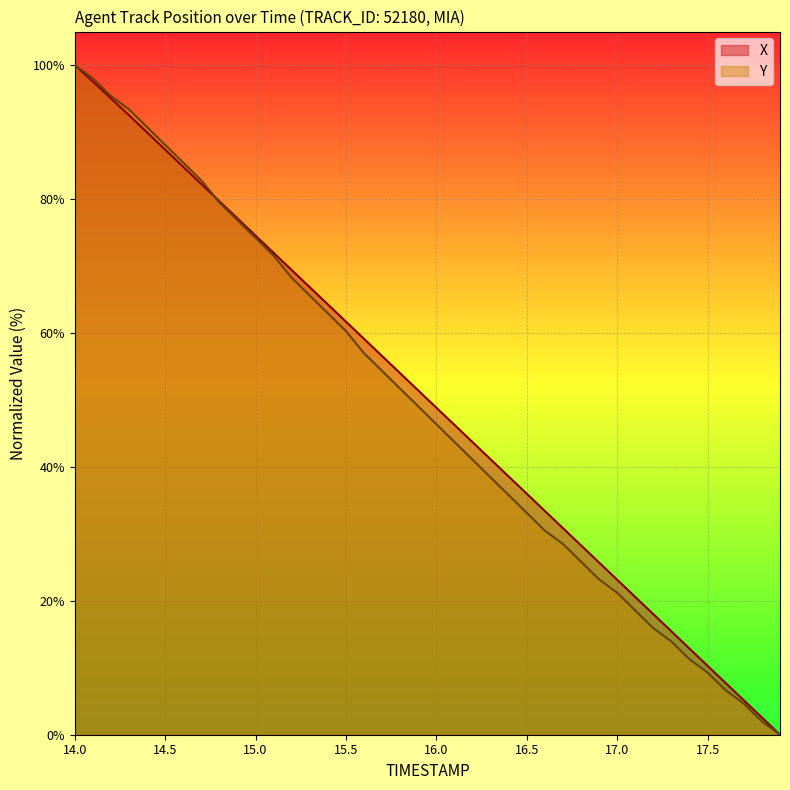

At which category is the sum across all series the highest?

14.0